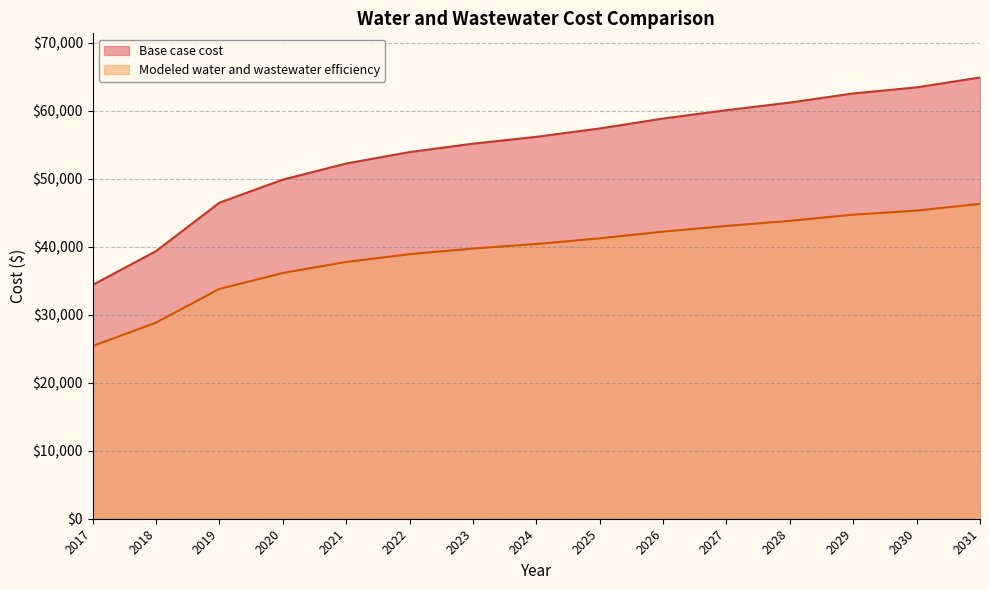

What are all the series names shown in the legend?

Base case cost, Modeled water and wastewater efficiency